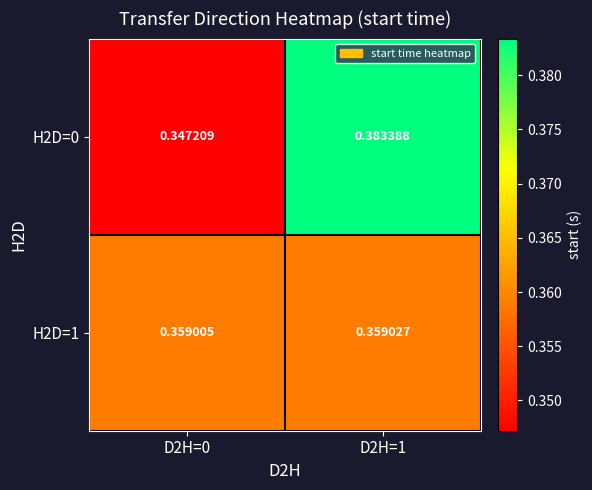

Rank the series at D2H=0 from lowest to highest value.

H2D=0, H2D=1